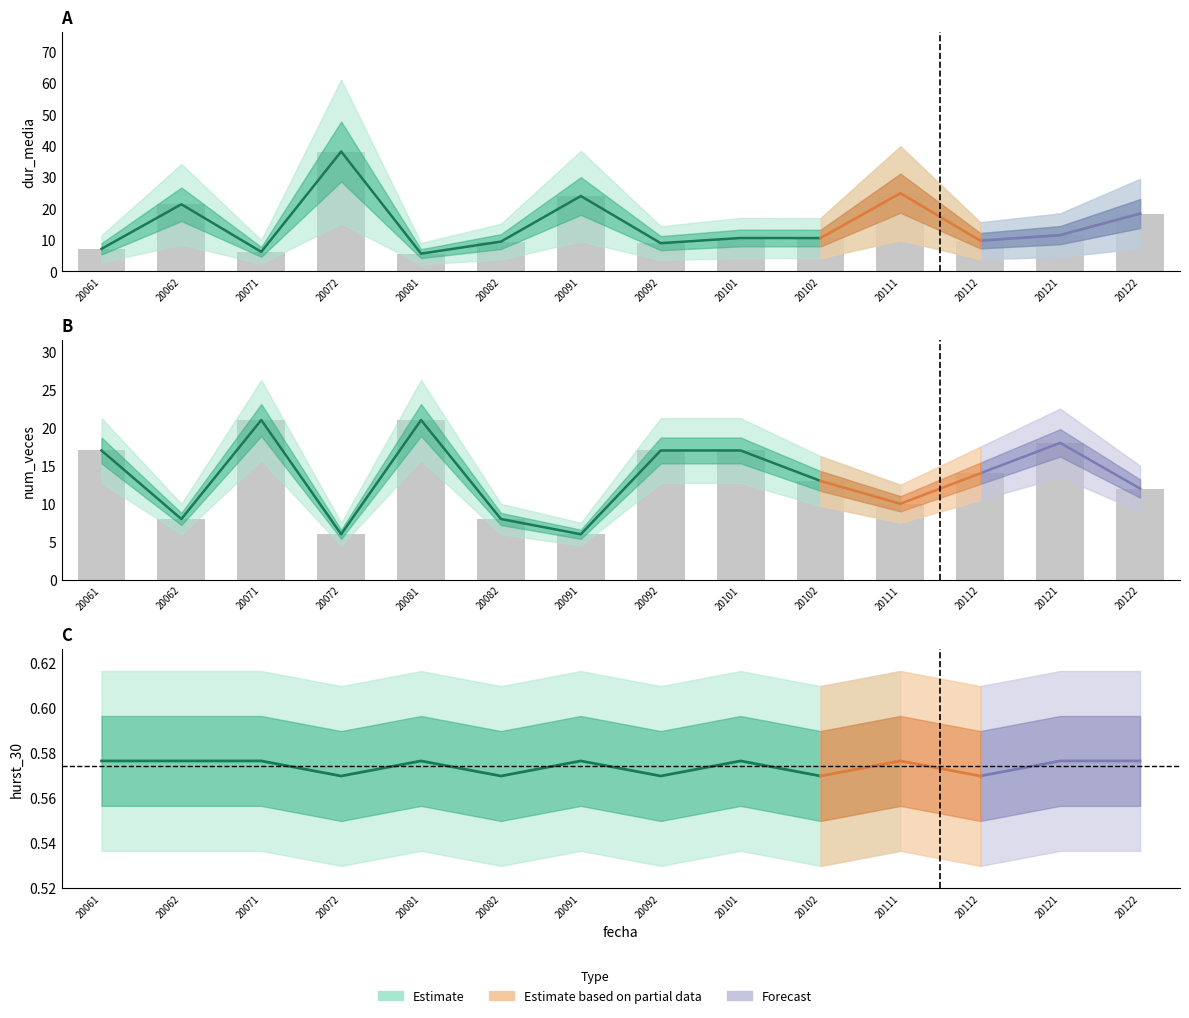

True or false: dur_media has a value of 11.6 at 20121.

True